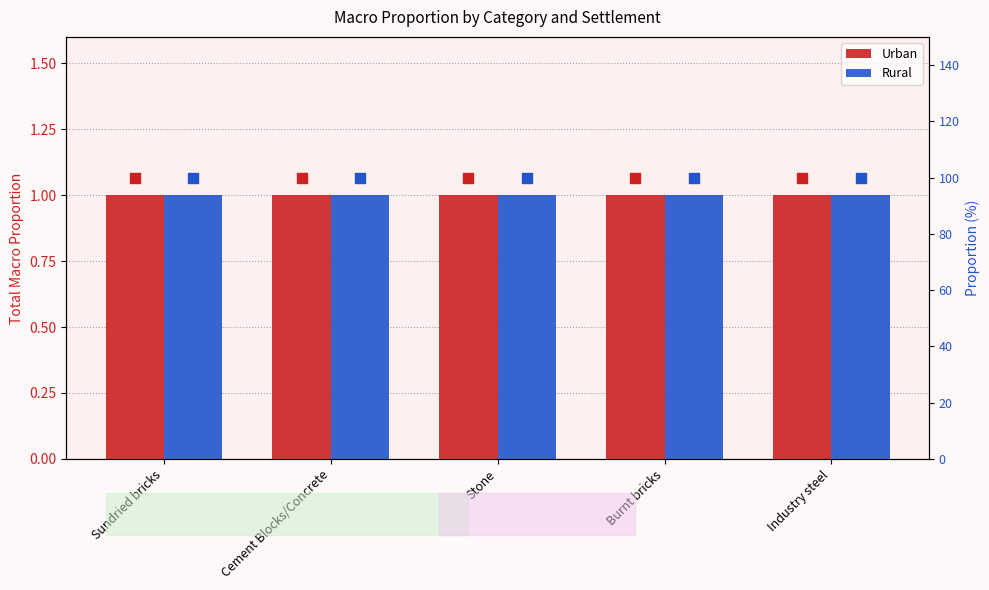

Which series reaches the maximum Y coordinate?

Urban %